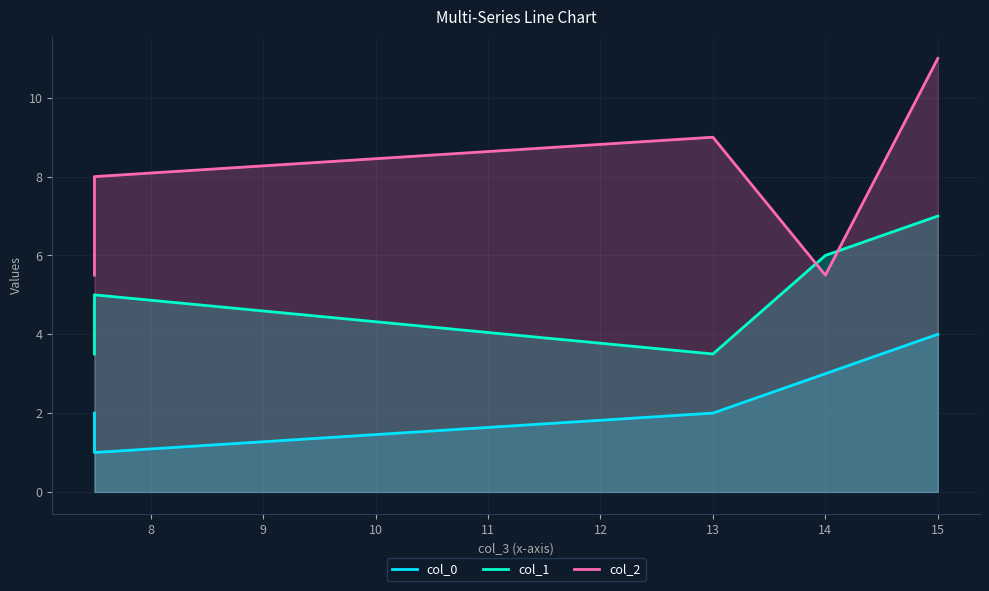

At how many categories does at least one series exceed 1?

5